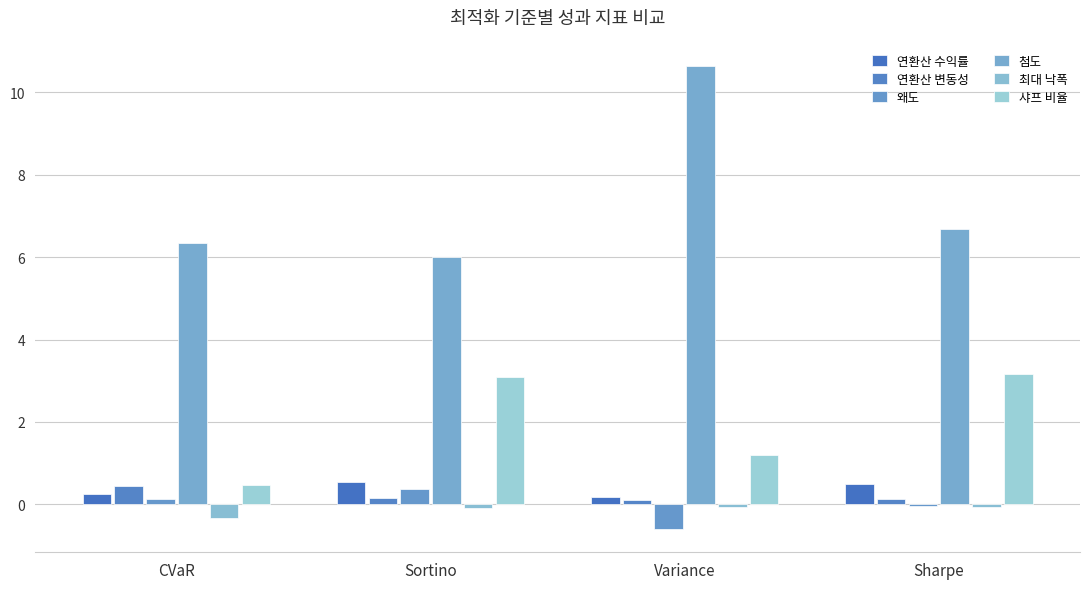

What is the difference between the maximum and second lowest values in the 첨도 series?

4.3